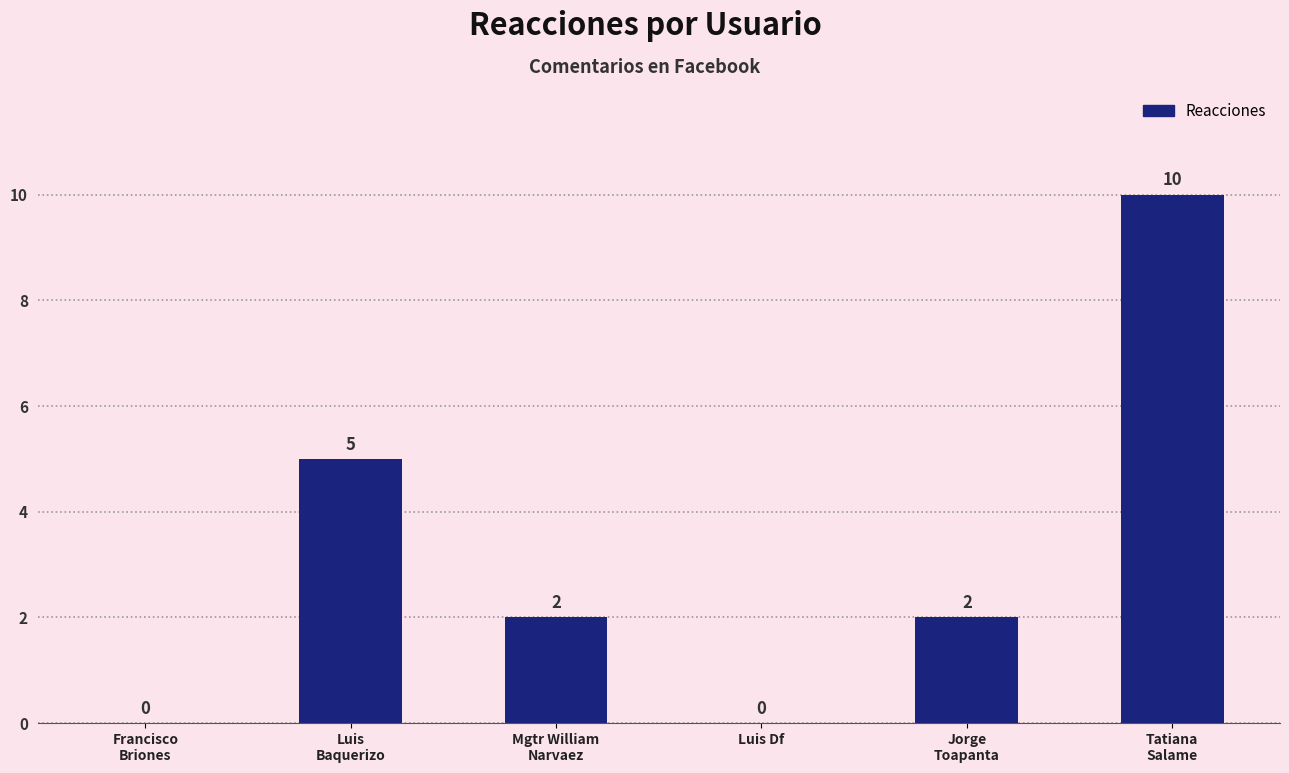

What is the sum of the values at Luis
Baquerizo and Francisco
Briones?

5